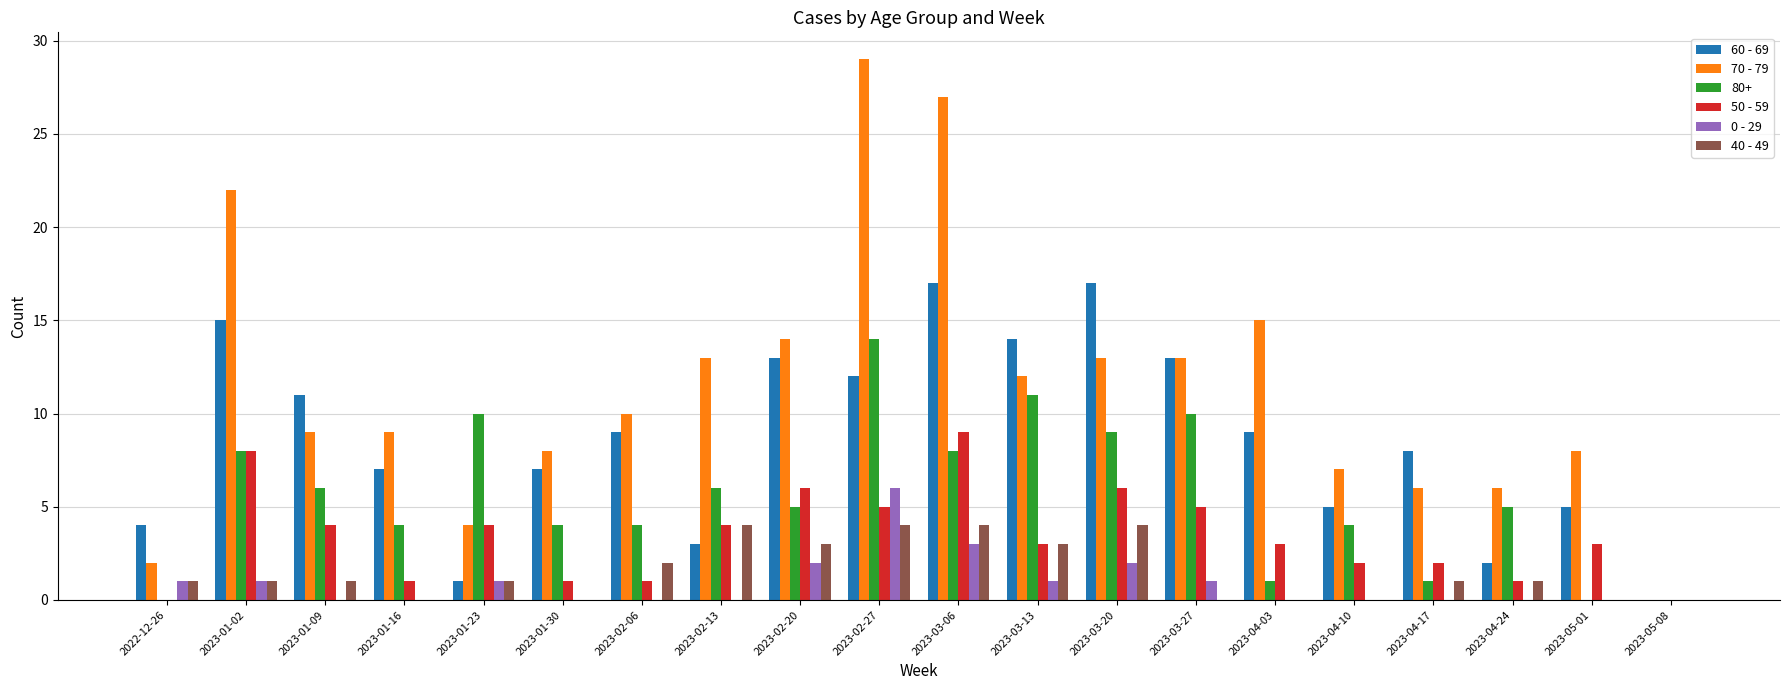

Which series changed the most between 2023-02-27 and 2023-03-06?

80+